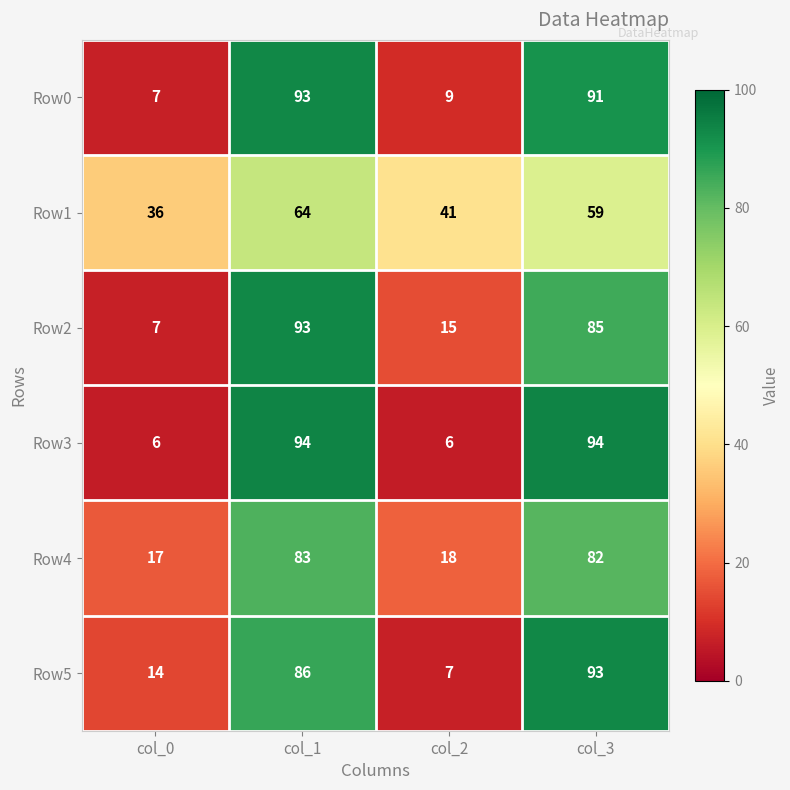

What is the sum of all Row2 values?

200